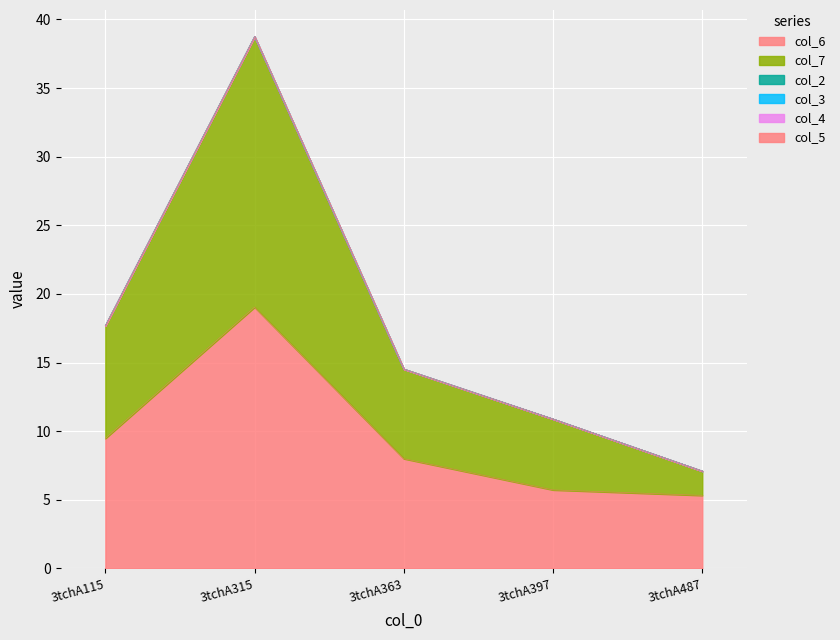

Read the col_7 value at 3tchA487.

1.8